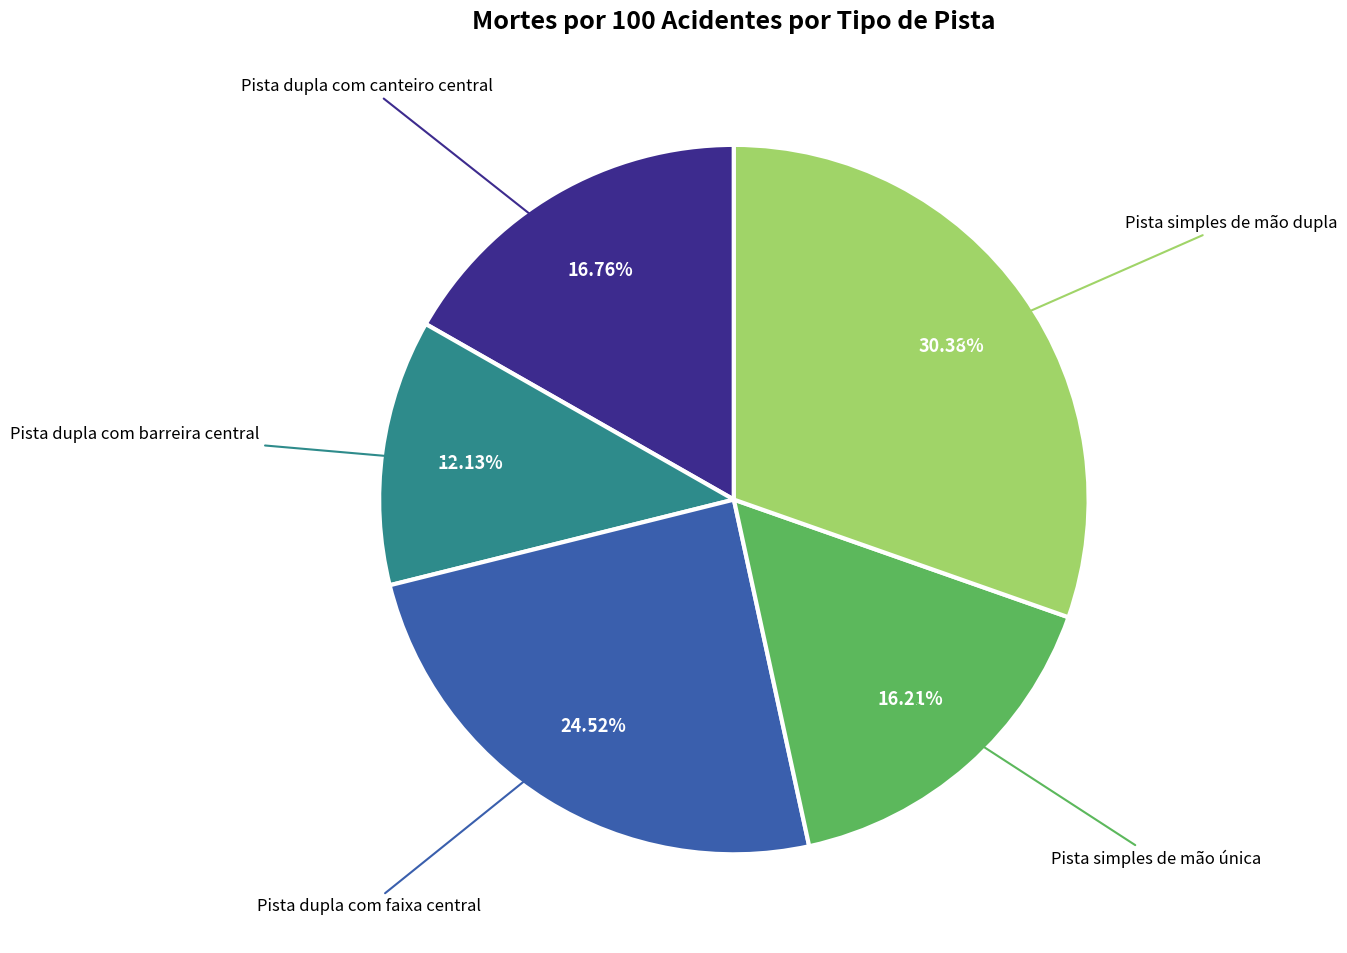

Is there a majority slice in this chart?

No